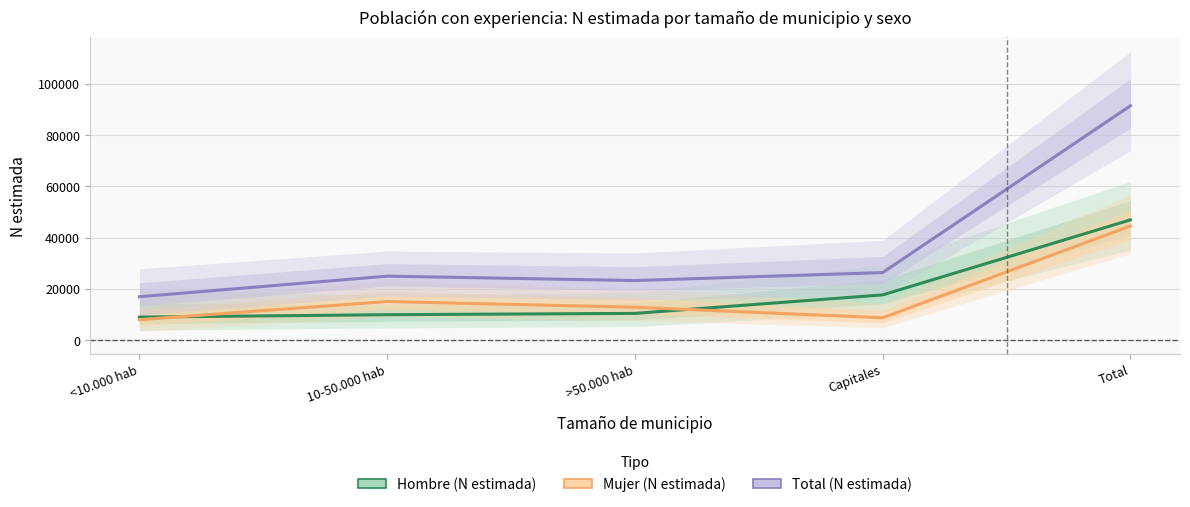

What is the greatest value displayed?

91413